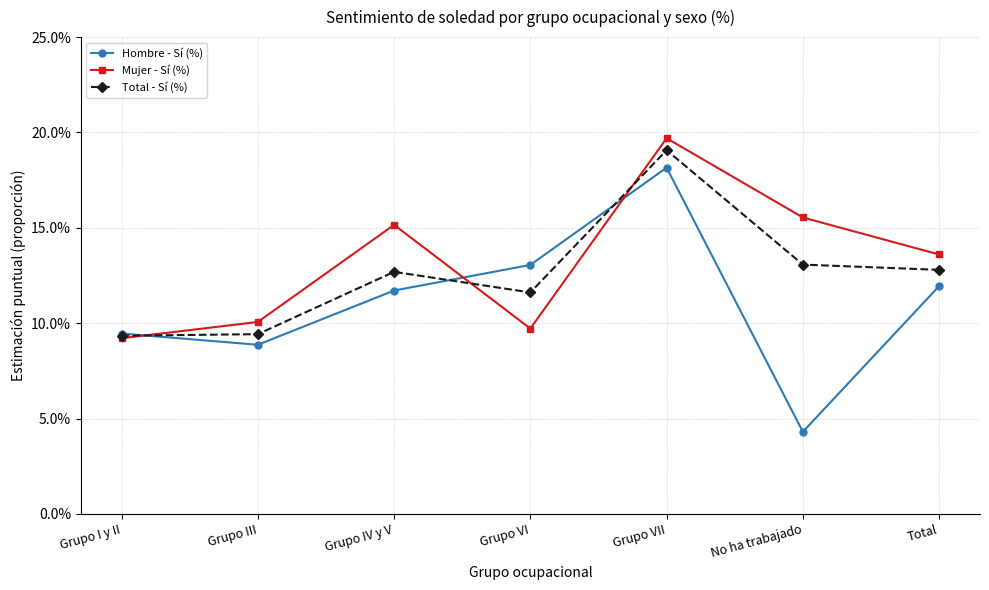

What is the total value across all series at No ha trabajado?

0.3